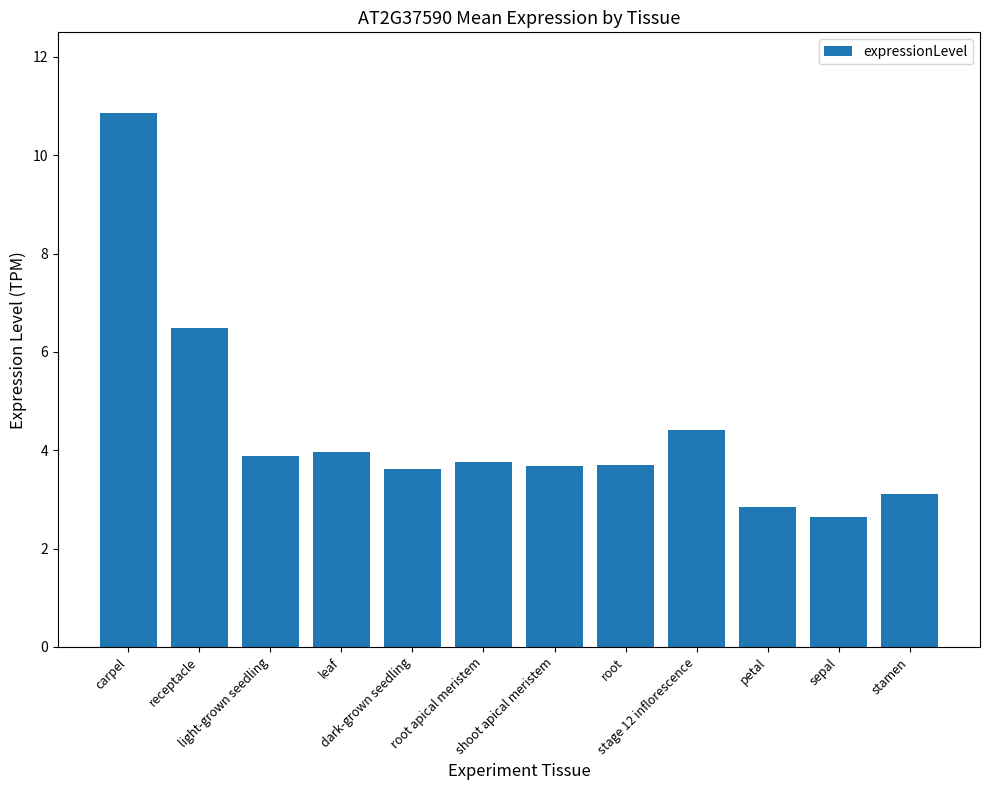

Which category has the lowest value across all series?

sepal